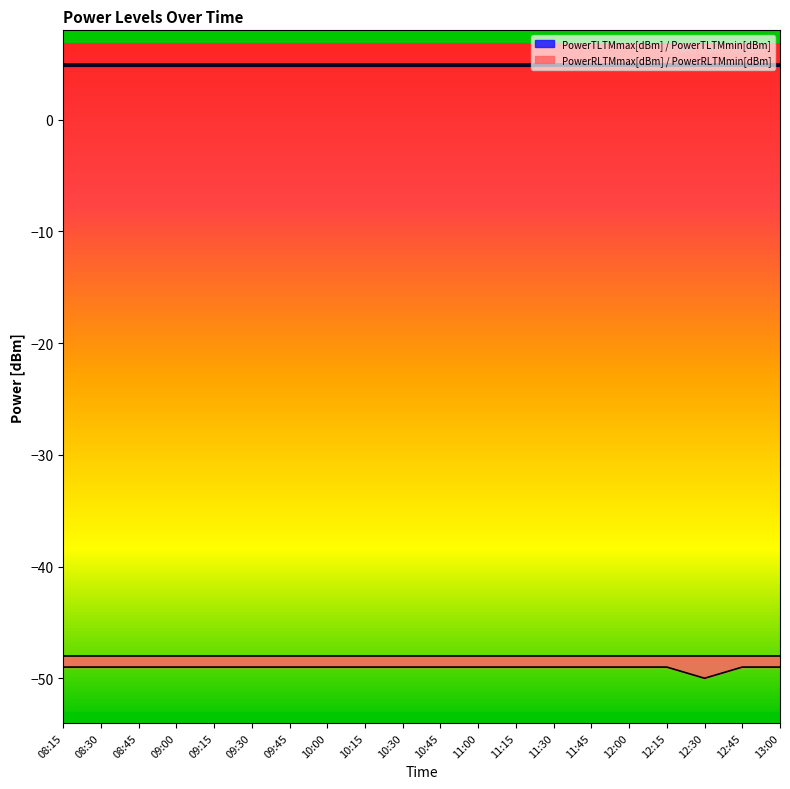

What are all the series names shown in the legend?

PowerTLTMmax[dBm], PowerTLTMmin[dBm], PowerRLTMmax[dBm], PowerRLTMmin[dBm]